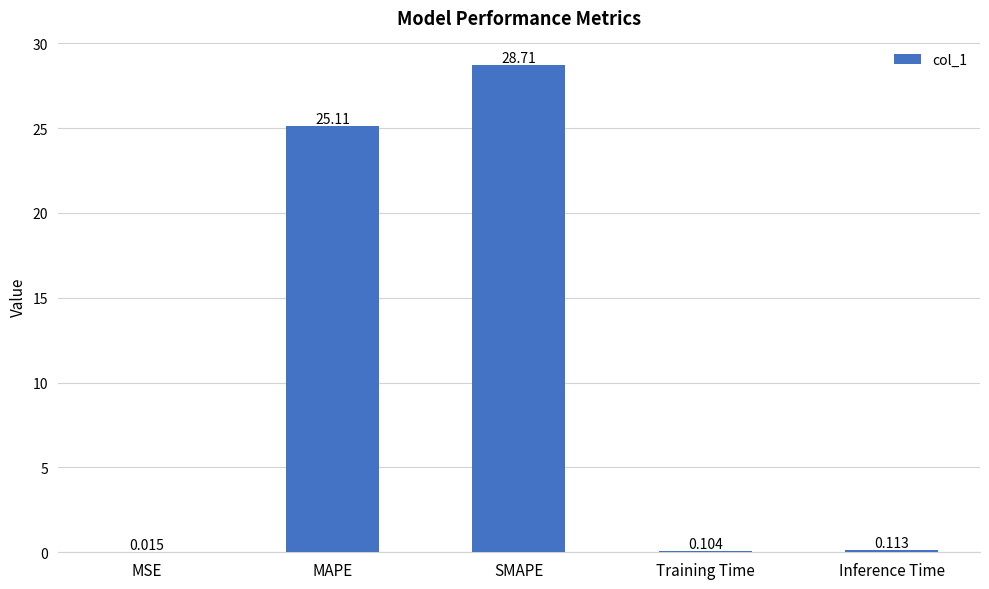

What is the sum of all values?

54.1